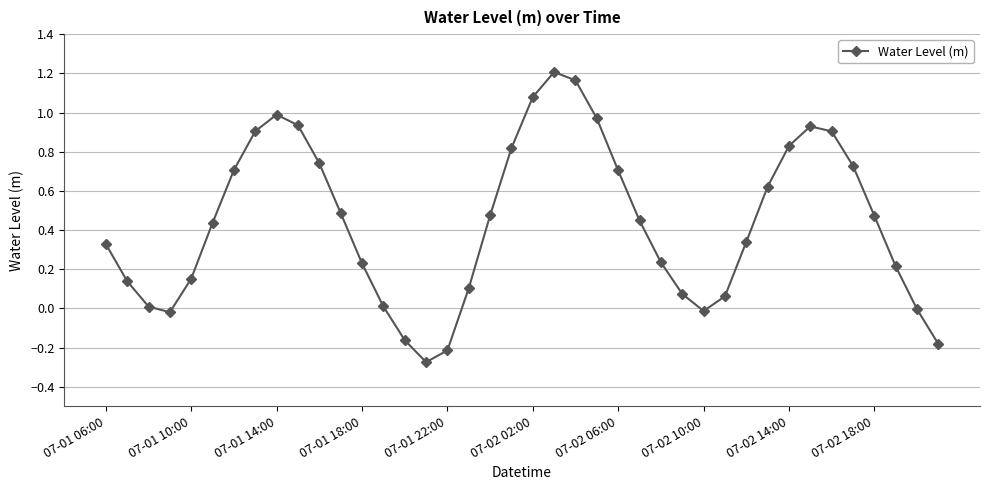

What is the sum of all values?

17.6